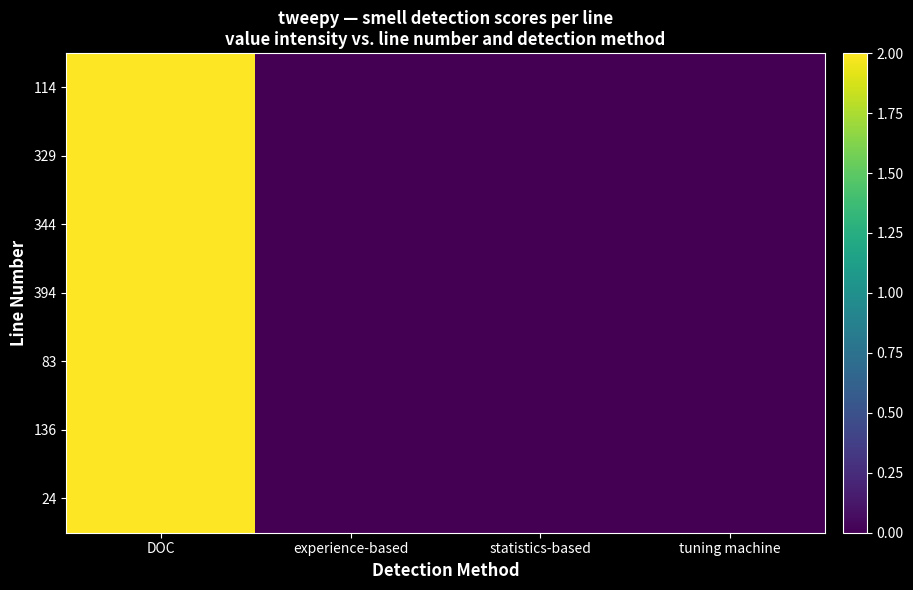

At which category is the sum across all series the highest?

DOC